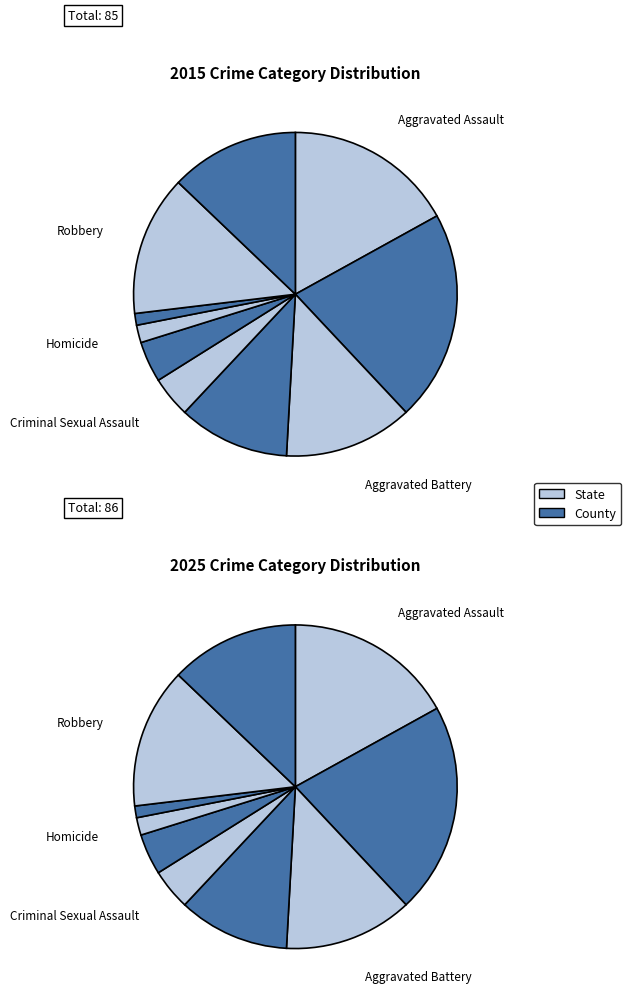

Which has a higher value, Homicide or Robbery?

Robbery